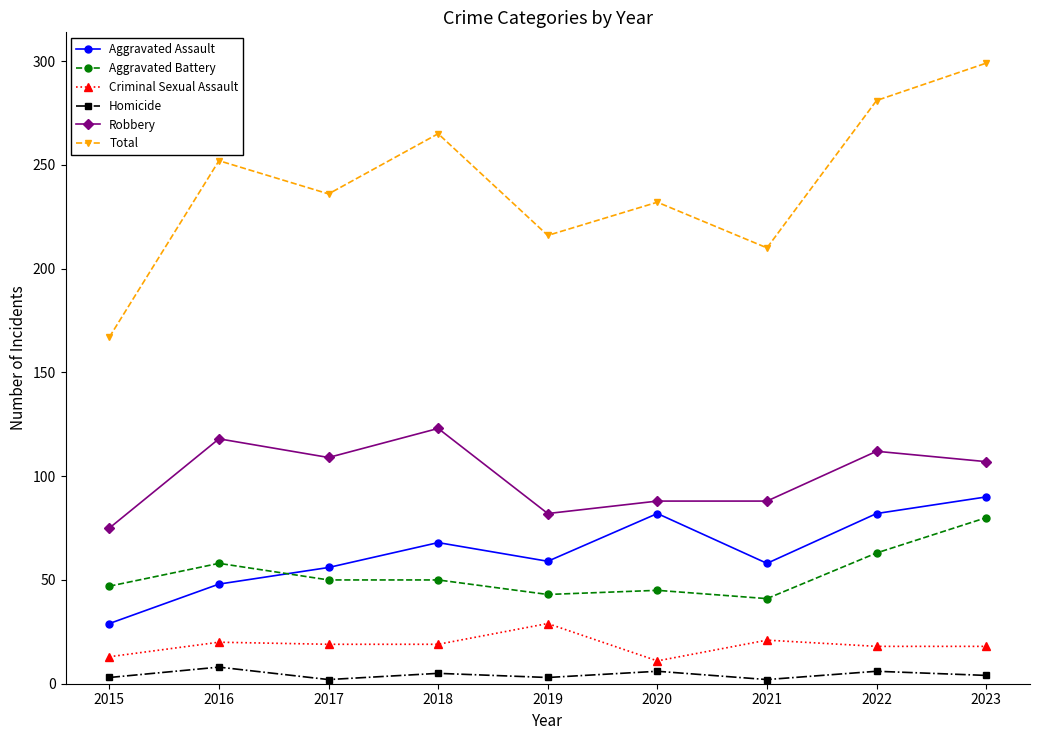

True or false: Aggravated Battery has more than 0 points higher than both neighbors.

True